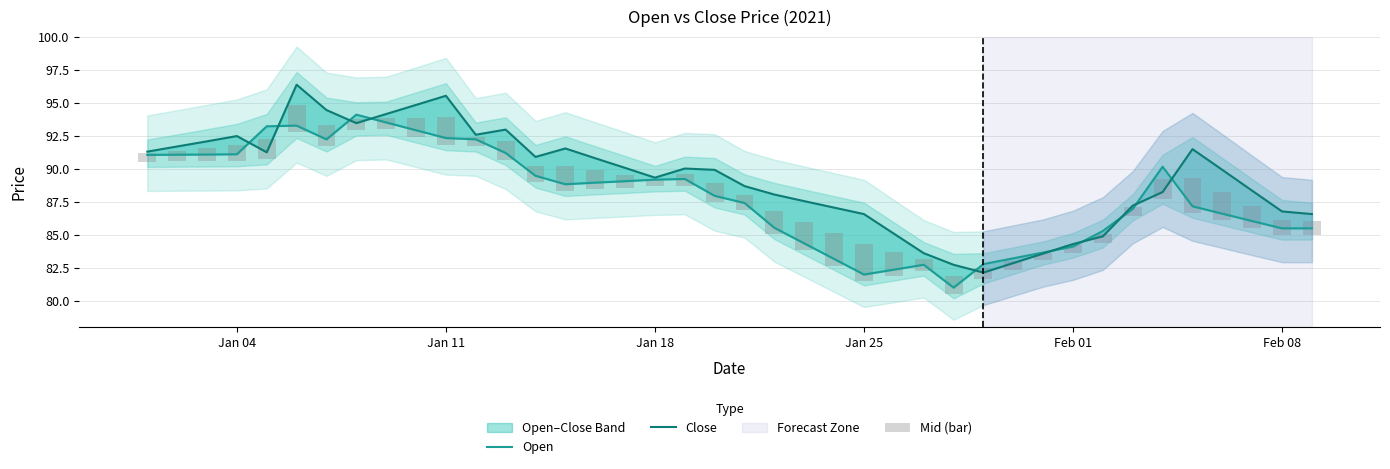

True or false: Open has a value of 136.8 at 35.

False